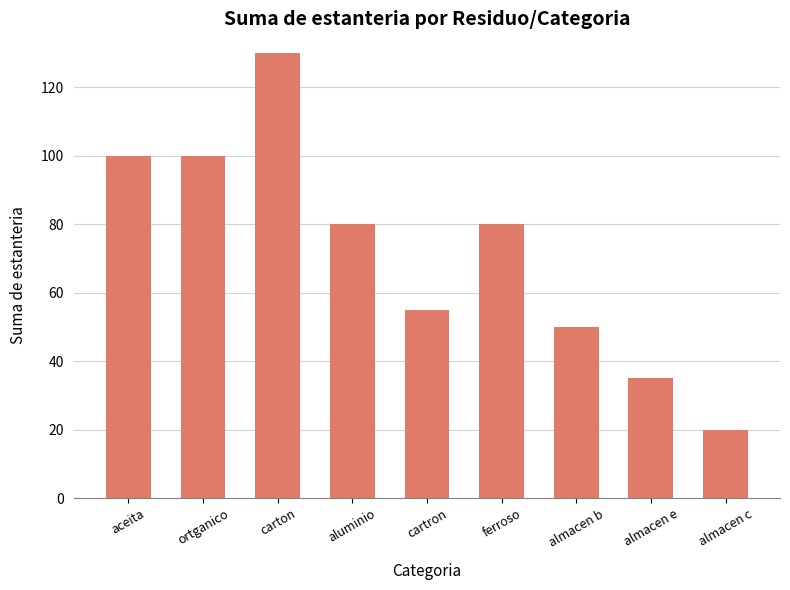

At which label does the data first exceed 80?

aceita